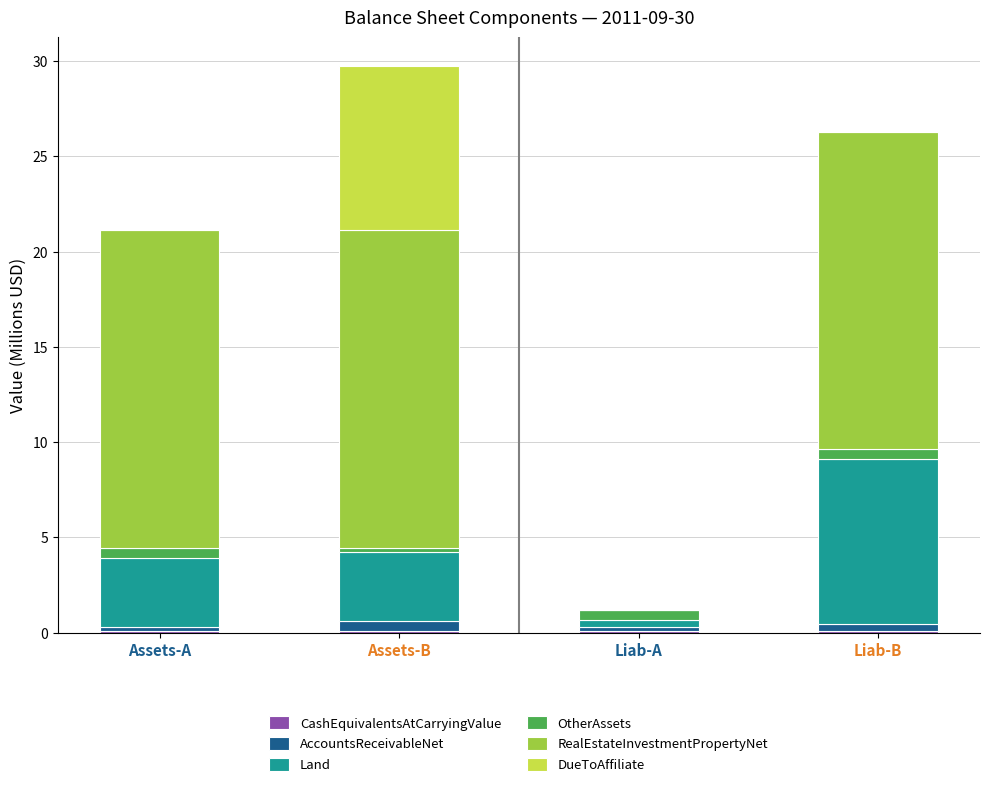

List the labels in order of RealEstateInvestmentPropertyNet value, largest first.

Assets-A, Assets-B, Liab-B, Liab-A